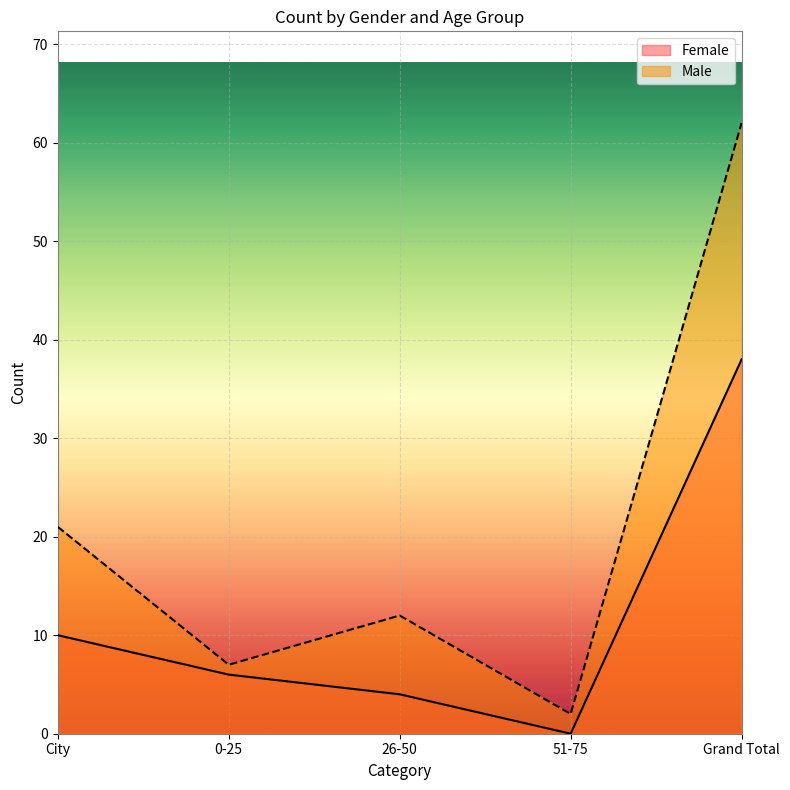

True or false: Male and Female intersect in this chart.

False